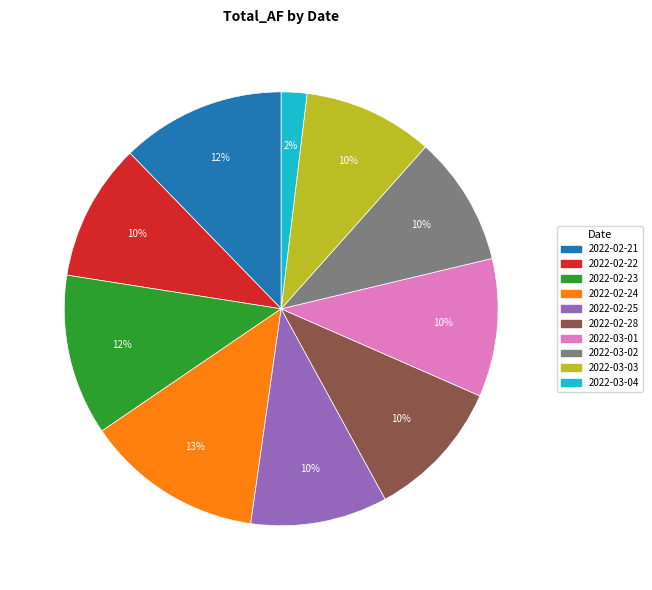

To the nearest percent, what is the difference between the 2022-03-04 and 2022-03-03 slice percentages?

8%